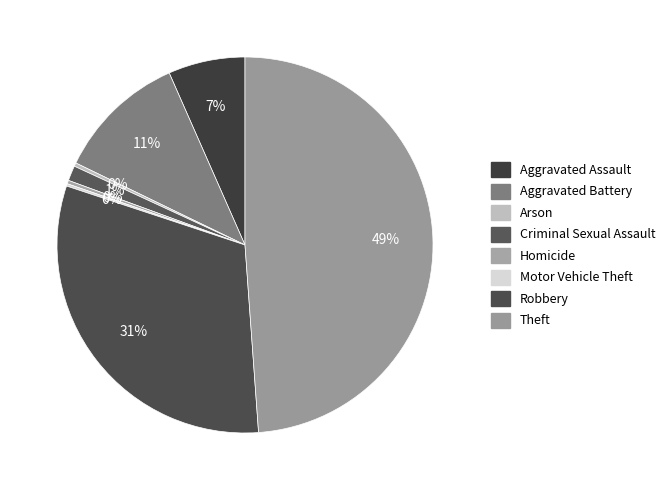

Combined, what portion of the pie is Motor Vehicle Theft and Robbery?

31.4%